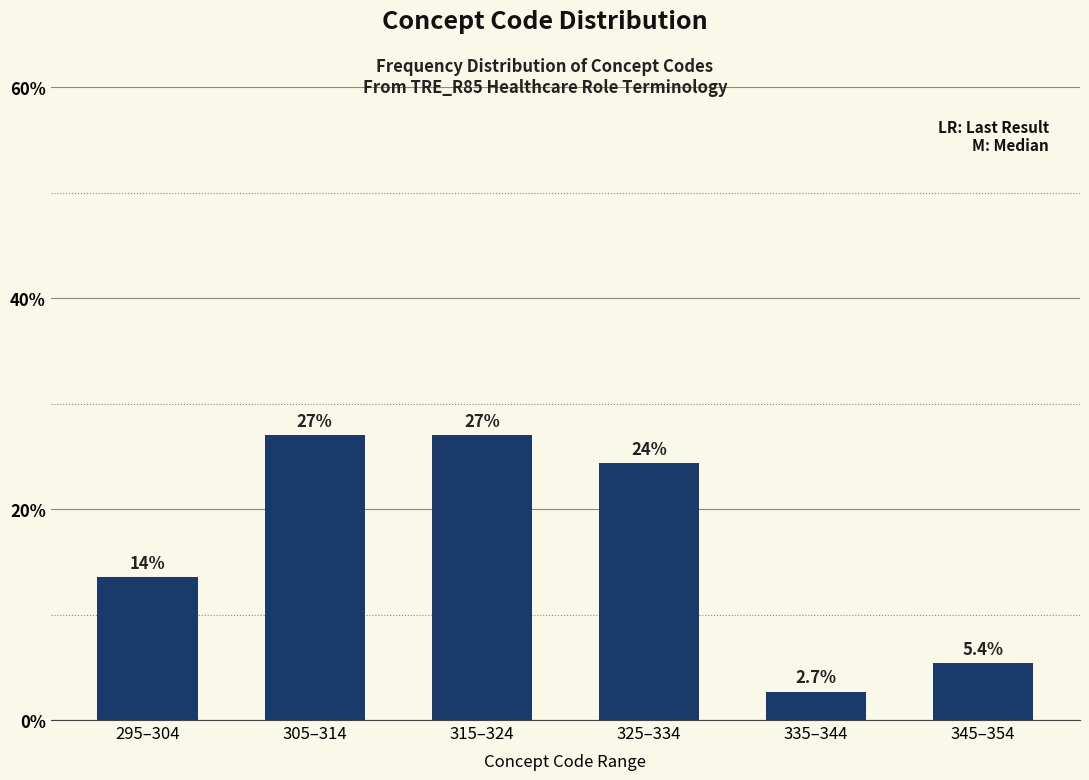

Reading left to right, extract all data points from this chart.

295–304=13.5	305–314=27.0	315–324=27.0	325–334=24.3	335–344=2.7	345–354=5.4